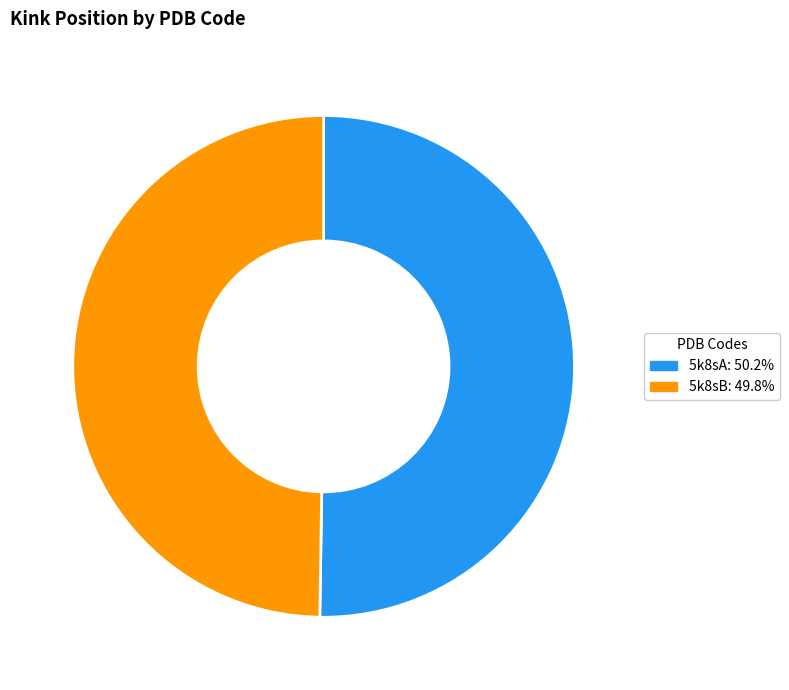

Is the sum of 5k8sA and 5k8sB greater than half?

Yes